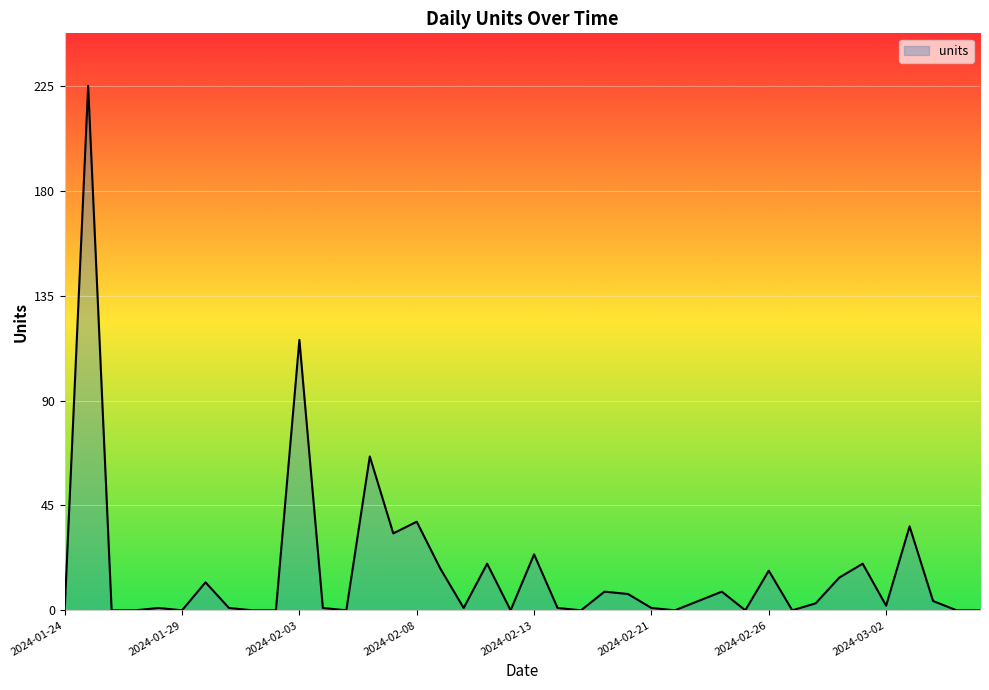

What is the maximum value shown in the chart?

225